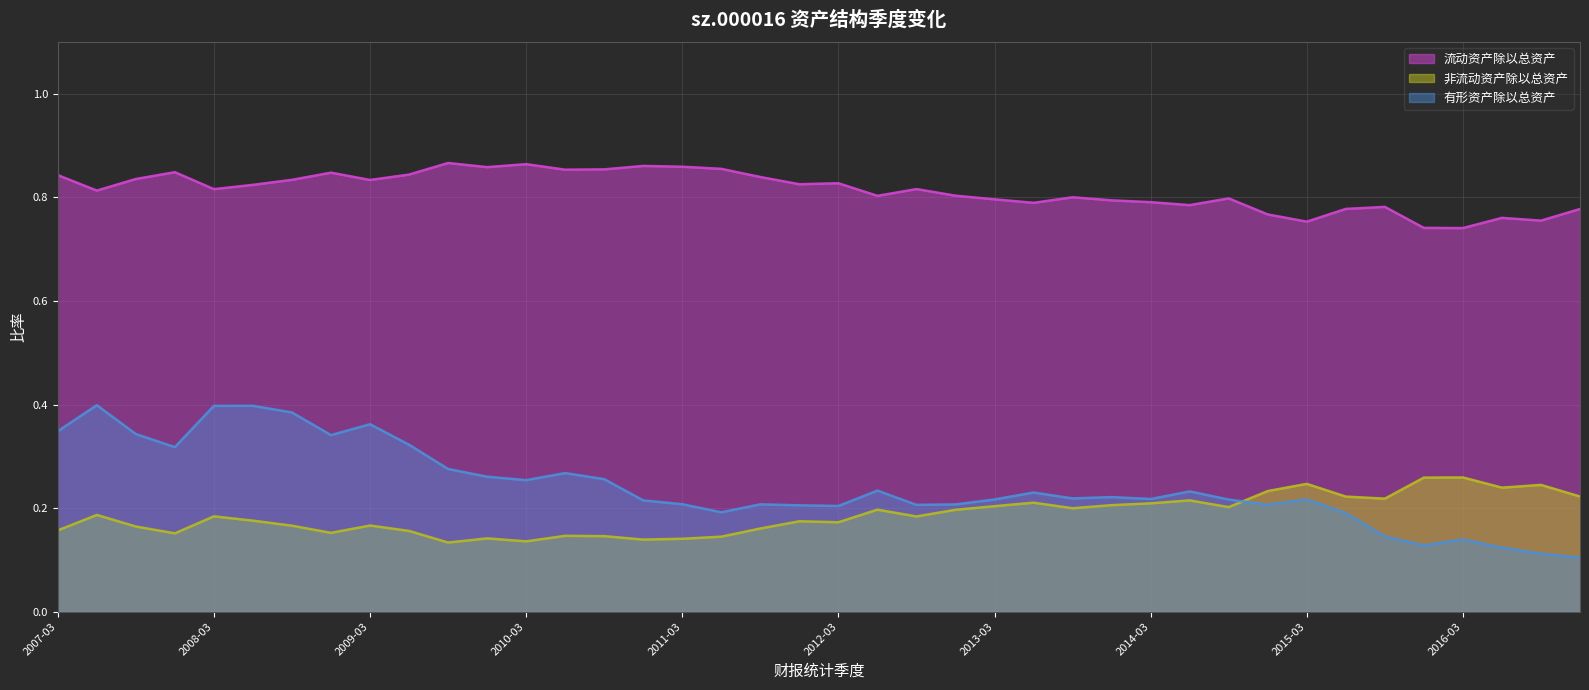

The 有形资产除以总资产 series shows 0.1 at 2015-03. True or false?

False